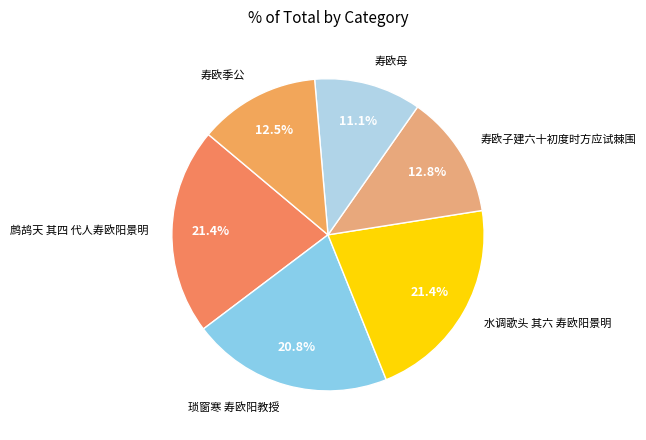

What is the ratio of the value at 寿欧子建六十初度时方应试棘围 to the value at 水调歌头 其六 寿欧阳景明?

0.6